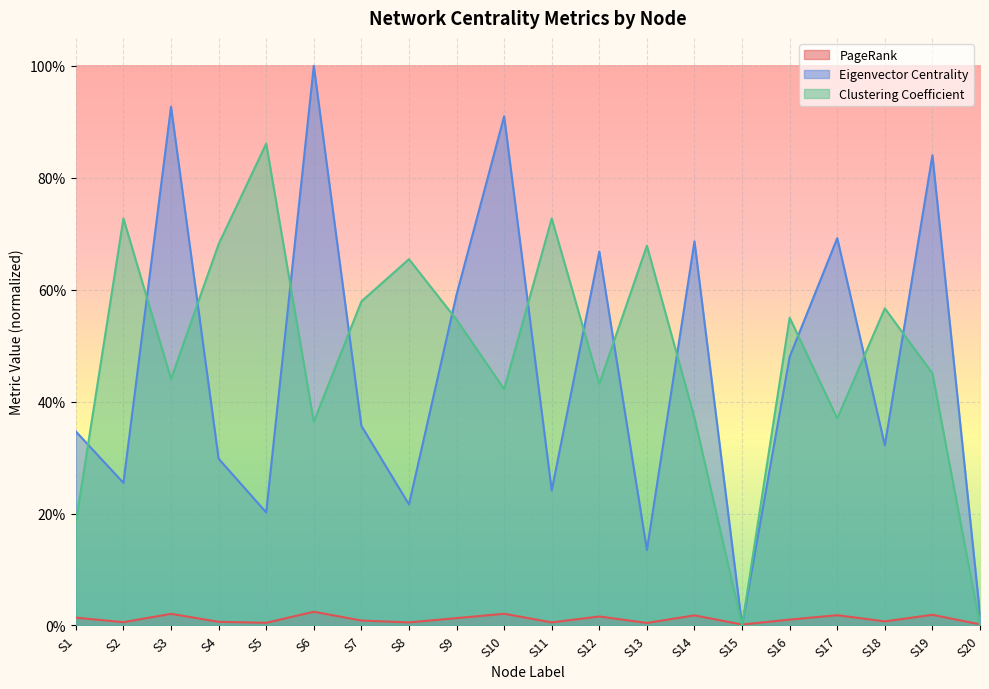

Rank the series by their maximum value, from highest to lowest.

Eigenvector Centrality, Clustering Coefficient, PageRank